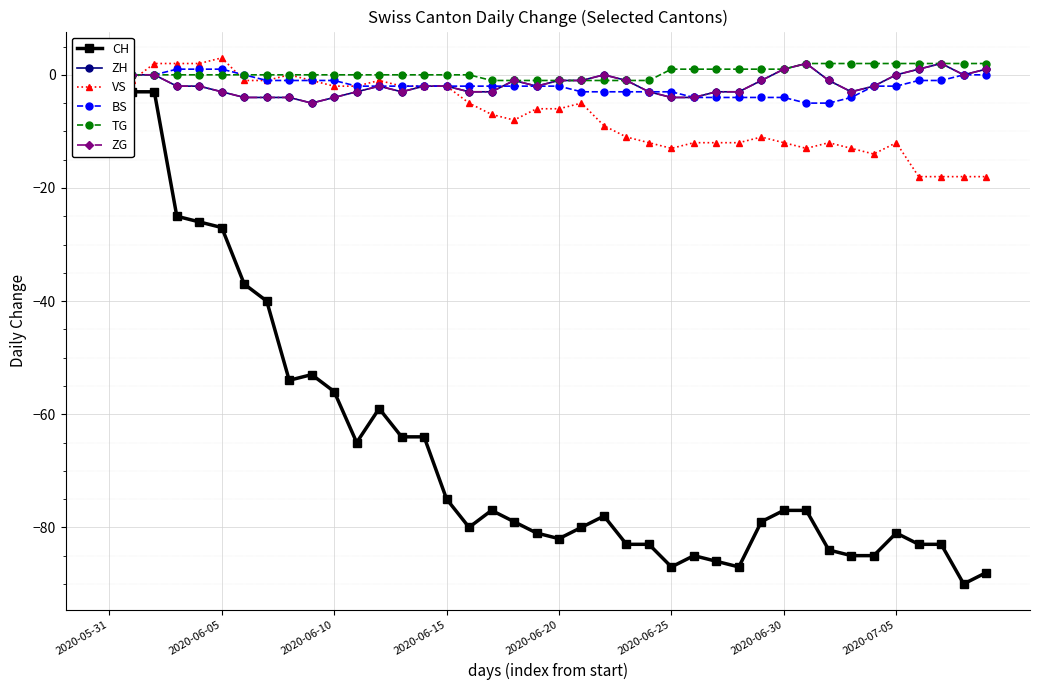

What is the difference between the ZH values at 17 and 9?

2